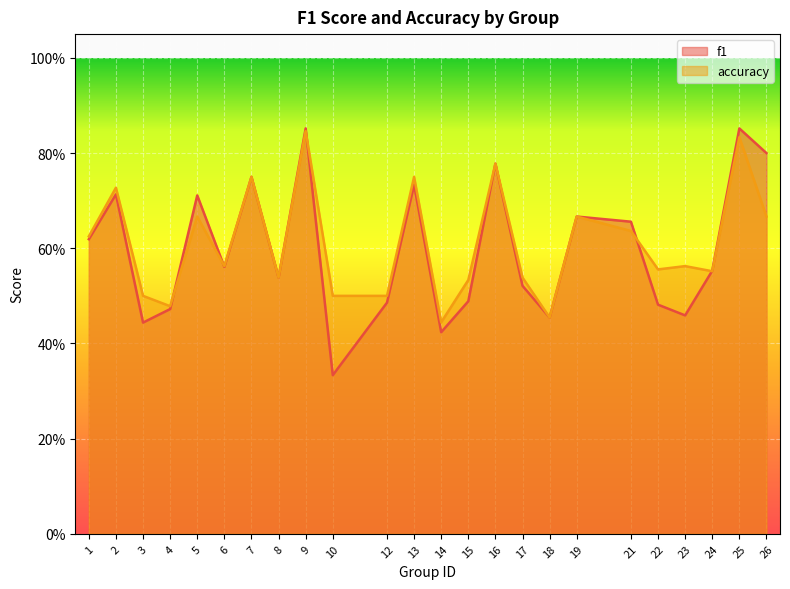

What is the difference between the second highest and minimum values in the accuracy series?

0.4